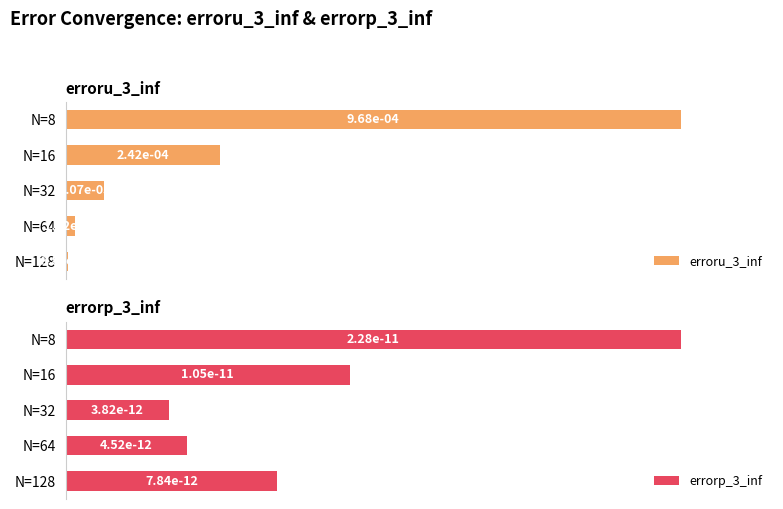

At which label does erroru_3_inf reach its minimum?

N=128